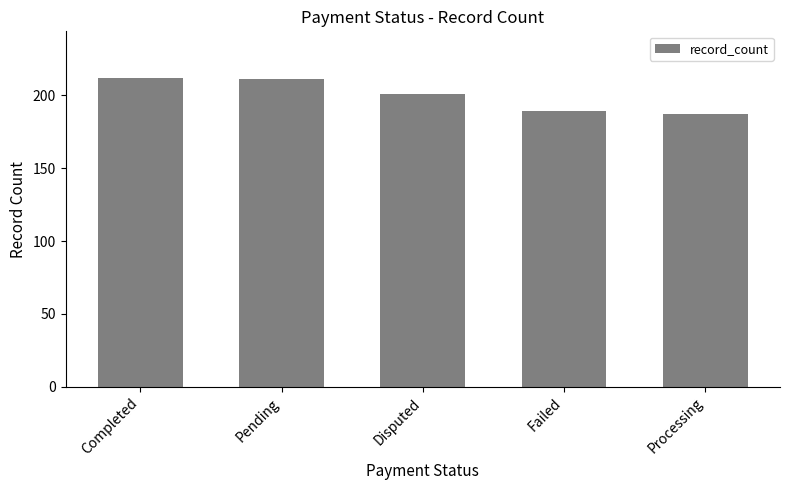

What is the difference between the values at Pending and Processing?

24